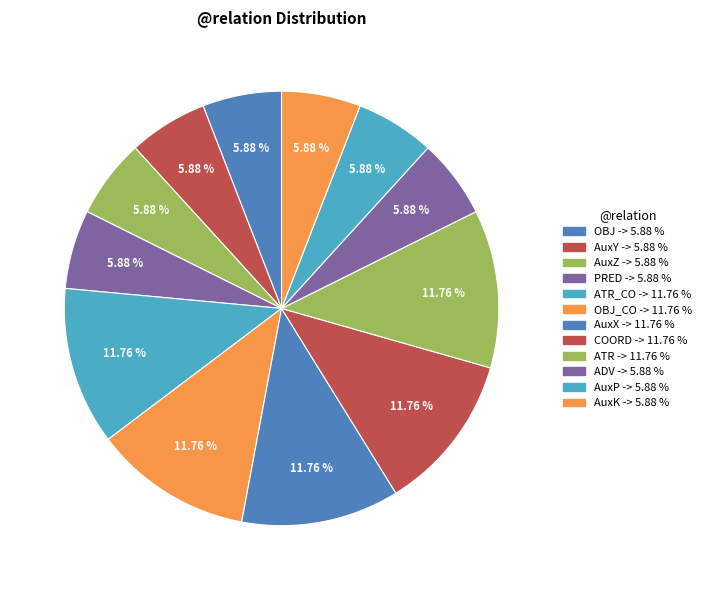

How many segments does this pie chart have?

12